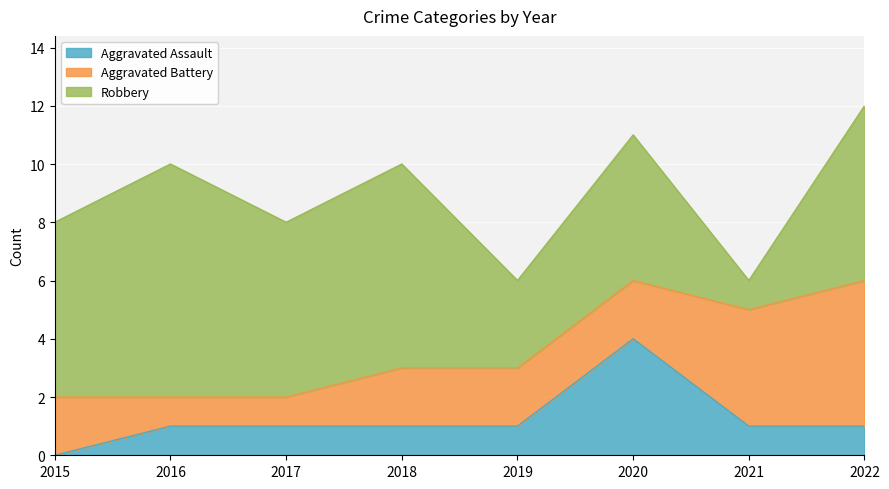

What is the highest value of the Robbery series?

8